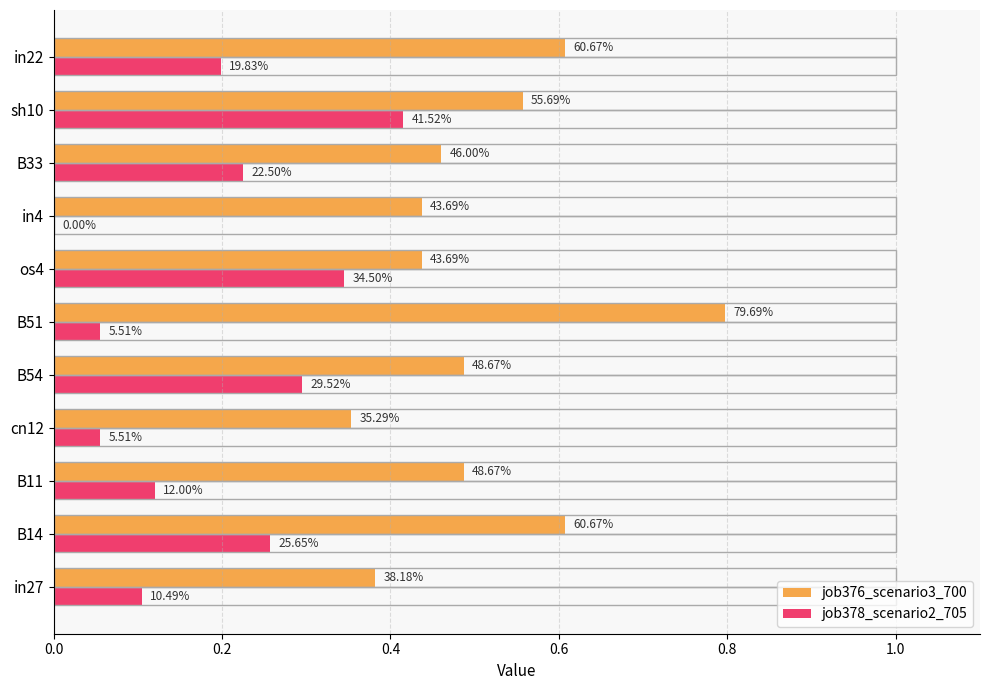

What are all the series names shown in the legend?

job376_scenario3_700, job378_scenario2_705